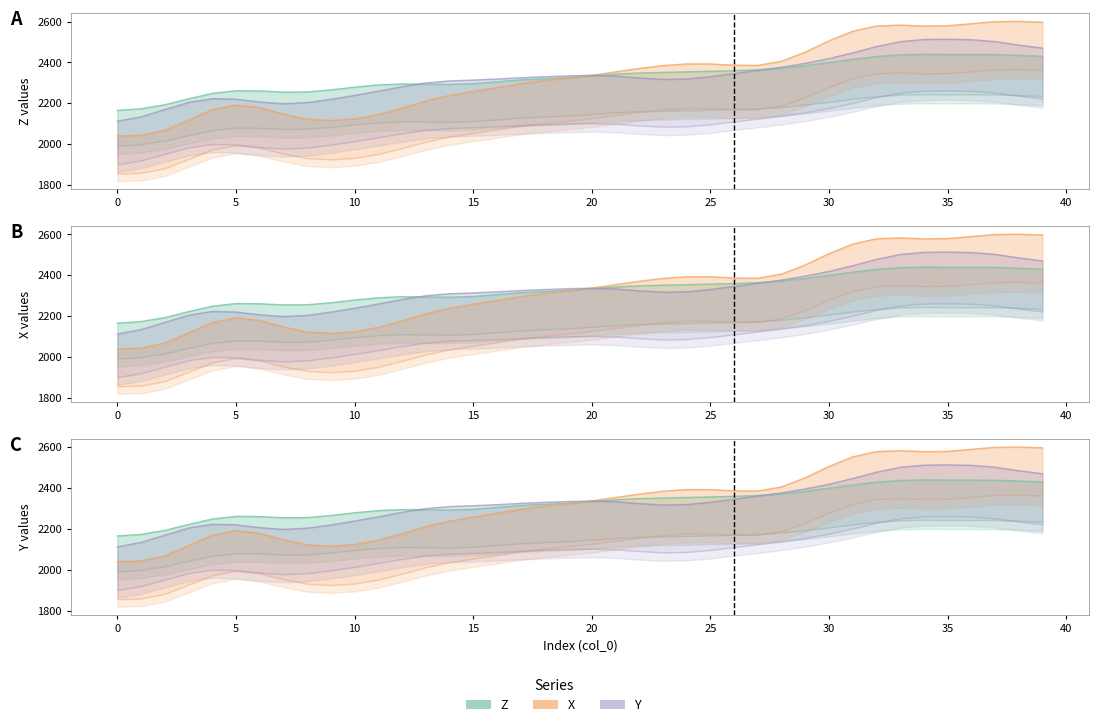

How many times do X and Z cross each other?

1